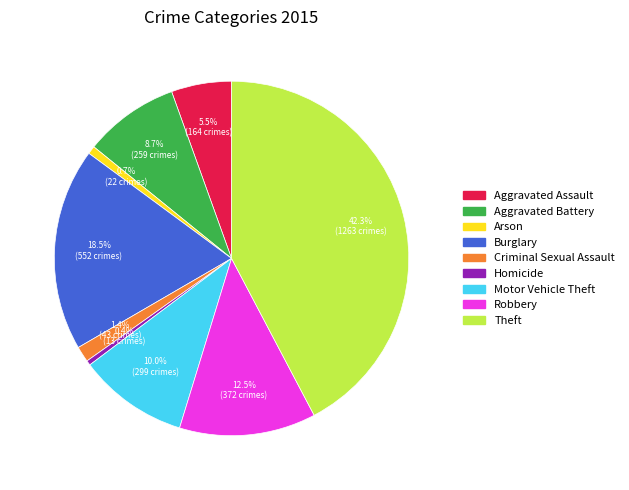

Is there a majority slice in this chart?

No